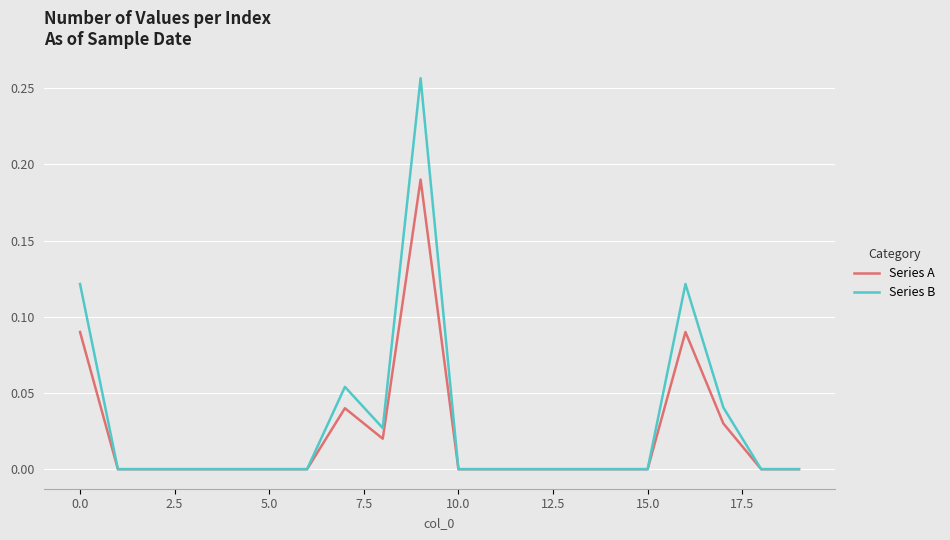

Rank the series by their maximum value, from lowest to highest.

Series A, Series B